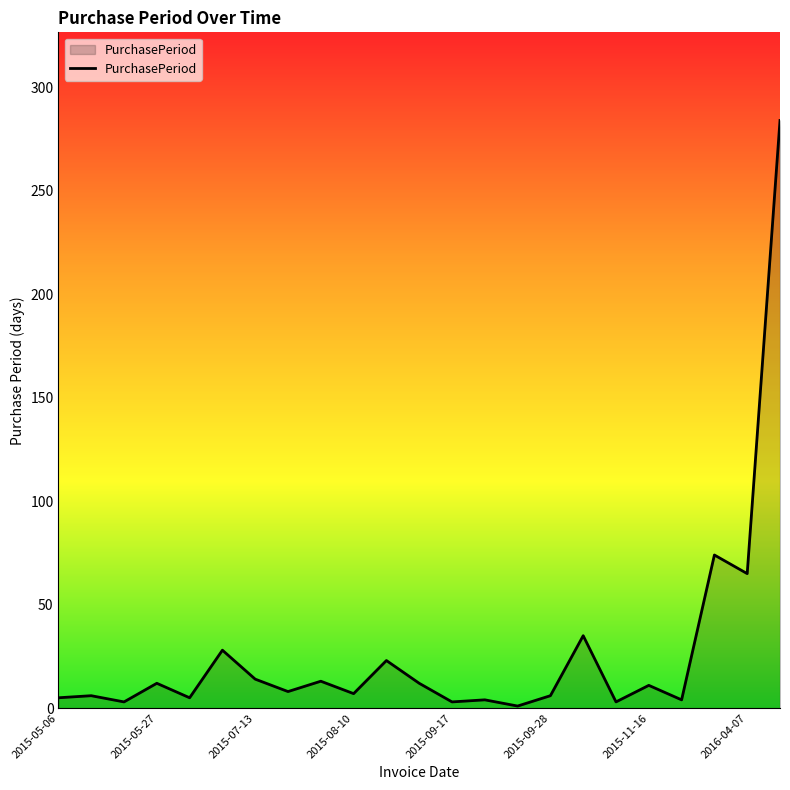

What is the maximum value shown in the chart?

284